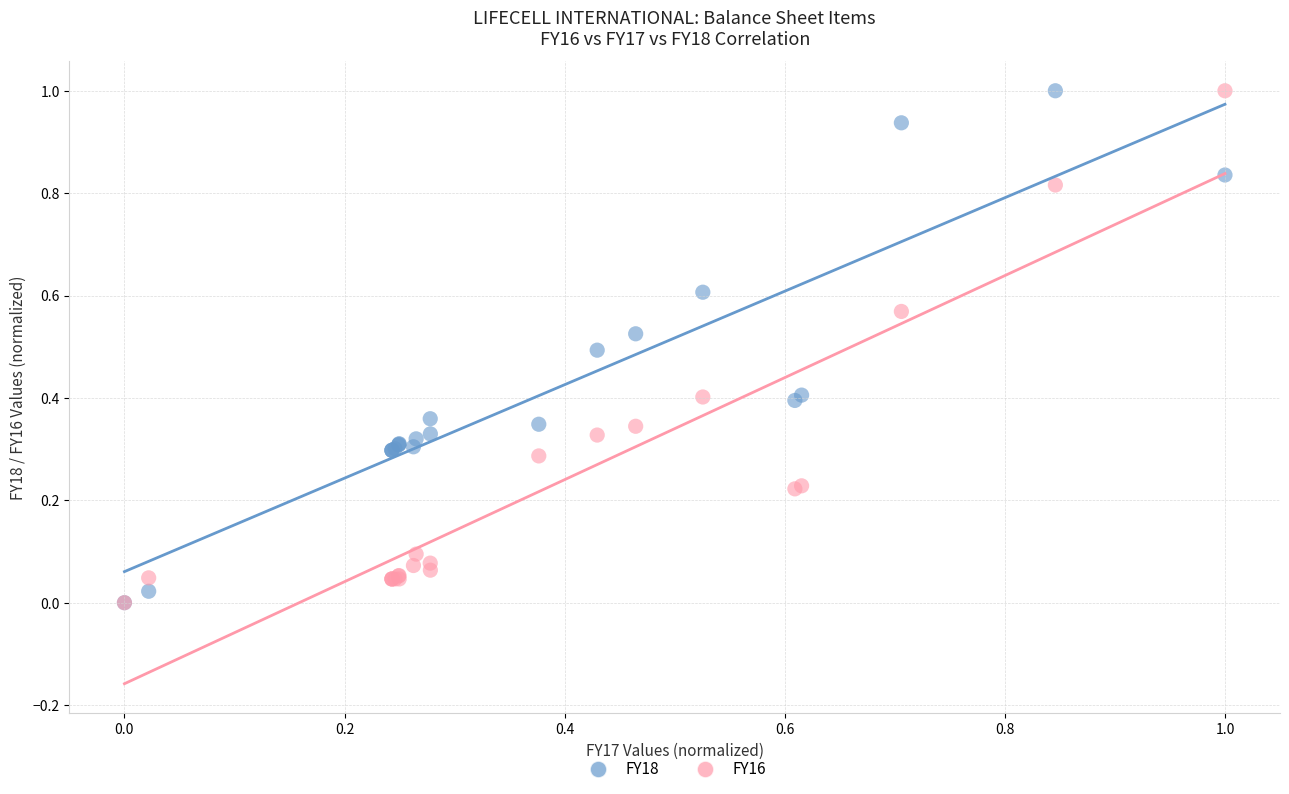

What are all the series names shown in the legend?

FY18, FY16